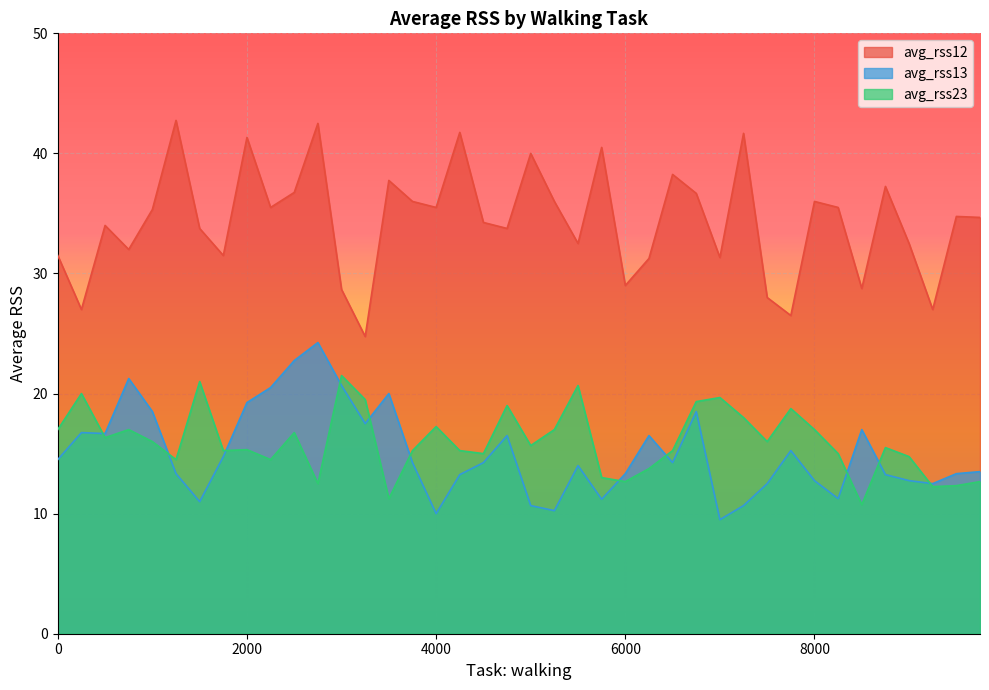

Reading left to right, what are all the values shown in this chart?

avg_rss12: 31.5	27.0	34.0	32.0	35.3	42.8	33.8	31.5	41.3	35.5	36.8	42.5	28.7	24.8	37.8	36.0	35.5	41.8	34.2	33.8	40.0	36.0	32.5	40.5	29.0	31.2	38.2	36.7	31.3	41.7	28.0	26.5	36.0	35.5	28.8	37.2	32.5	27.0	34.8	34.7
avg_rss13: 14.5	16.8	16.7	21.2	18.5	13.3	11.0	14.8	19.2	20.5	22.8	24.2	20.7	17.5	20.0	14.2	10.0	13.2	14.2	16.5	10.7	10.2	14.0	11.2	13.3	16.5	14.2	18.5	9.5	10.7	12.5	15.2	12.8	11.2	17.0	13.2	12.8	12.5	13.3	13.5
avg_rss23: 17.0	20.0	16.3	17.0	16.0	14.5	21.0	15.2	15.3	14.5	16.8	12.5	21.5	19.5	11.2	15.2	17.2	15.2	15.0	19.0	15.7	17.0	20.7	13.0	12.7	13.8	15.2	19.3	19.7	18.0	16.0	18.8	17.0	15.0	10.8	15.5	14.8	12.2	12.3	12.7